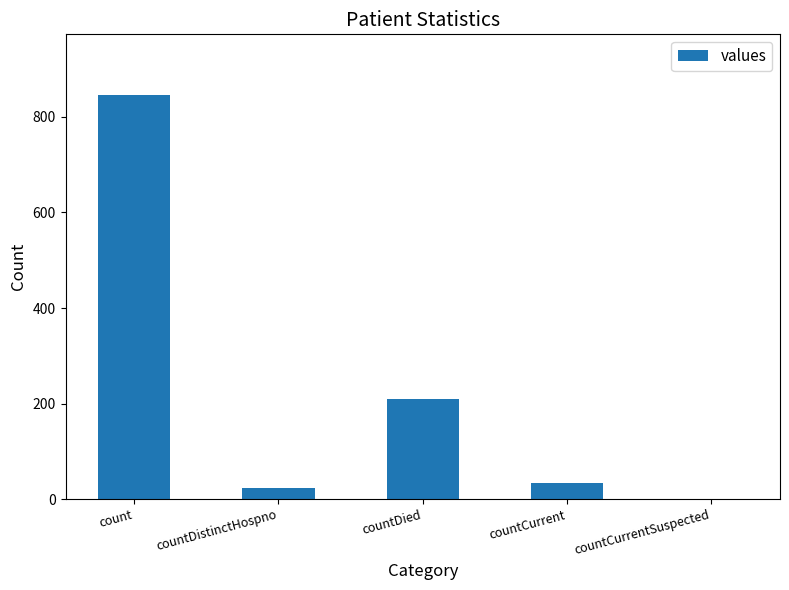

What is the greatest value displayed?

846